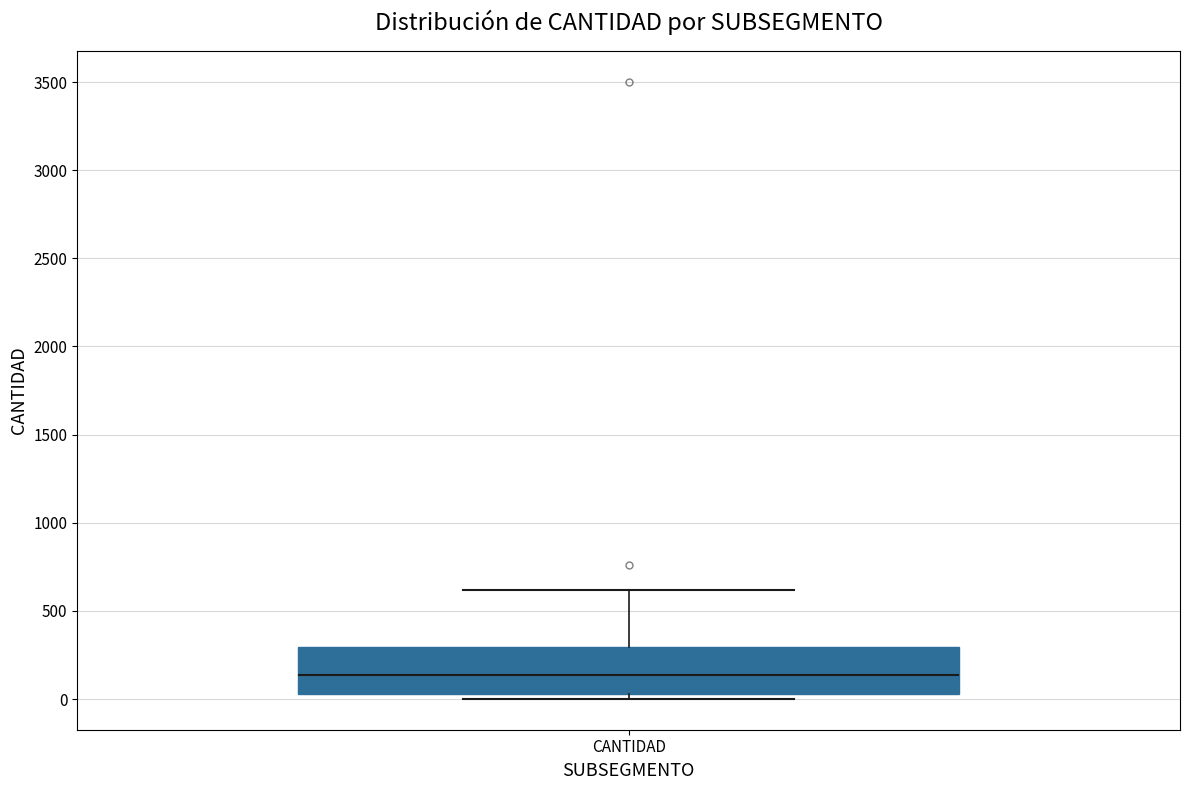

Read this box plot against the y-axis: the position of the median line, the range covered by the box, and the ends of both whiskers. The values are not printed on the chart, so give them approximately, as read against the axis.

median 150, box 50 to 300, whiskers 0 to 600